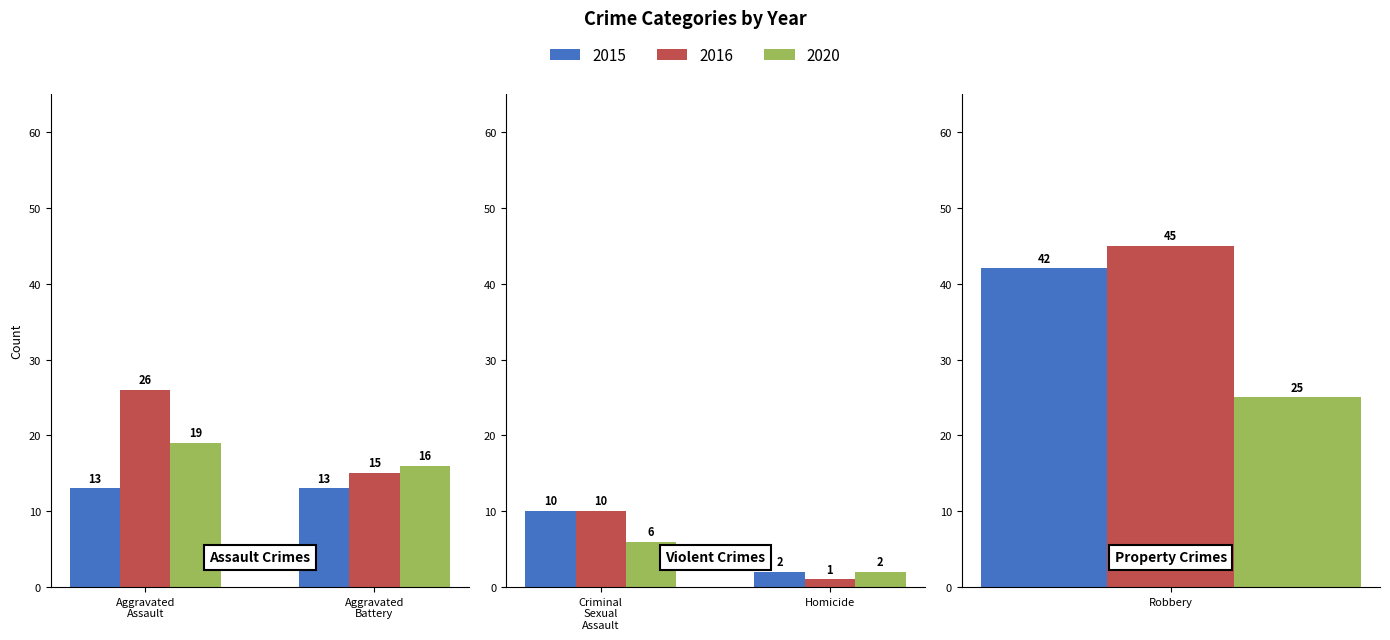

How many values in the 2016 series are below 15?

2